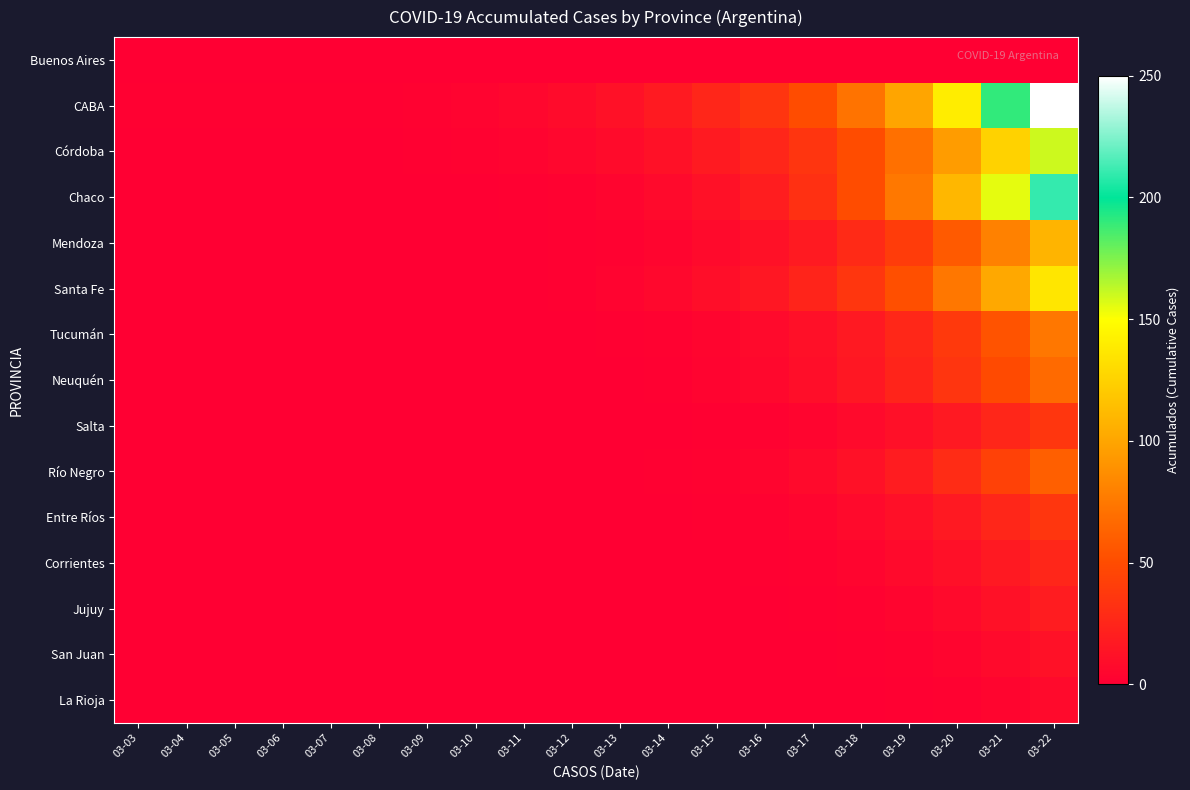

Reading left to right, what are all the values shown in this chart?

Buenos Aires: 03-03=0	03-04=0	03-05=0	03-06=0	03-07=0	03-08=0	03-09=0	03-10=0	03-11=0	03-12=0	03-13=0	03-14=0	03-15=0	03-16=0	03-17=0	03-18=0	03-19=0	03-20=0	03-21=0	03-22=0
CABA: 03-03=1	03-04=1	03-05=1	03-06=1	03-07=1	03-08=1	03-09=2	03-10=3	03-11=5	03-12=8	03-13=12	03-14=18	03-15=25	03-16=35	03-17=50	03-18=72	03-19=100	03-20=140	03-21=190	03-22=250
Córdoba: 03-03=0	03-04=0	03-05=0	03-06=0	03-07=0	03-08=0	03-09=1	03-10=2	03-11=3	03-12=5	03-13=8	03-14=12	03-15=18	03-16=25	03-17=35	03-18=50	03-19=70	03-20=95	03-21=125	03-22=160
Chaco: 03-03=0	03-04=0	03-05=0	03-06=0	03-07=0	03-08=0	03-09=0	03-10=0	03-11=1	03-12=2	03-13=4	03-14=7	03-15=12	03-16=20	03-17=32	03-18=50	03-19=75	03-20=110	03-21=155	03-22=210
Mendoza: 03-03=0	03-04=0	03-05=0	03-06=0	03-07=0	03-08=0	03-09=0	03-10=0	03-11=0	03-12=1	03-13=2	03-14=4	03-15=7	03-16=12	03-17=18	03-18=28	03-19=40	03-20=58	03-21=80	03-22=108
Santa Fe: 03-03=0	03-04=0	03-05=0	03-06=0	03-07=0	03-08=0	03-09=0	03-10=0	03-11=0	03-12=1	03-13=3	03-14=6	03-15=10	03-16=16	03-17=24	03-18=36	03-19=52	03-20=74	03-21=102	03-22=136
Tucumán: 03-03=0	03-04=0	03-05=0	03-06=0	03-07=0	03-08=0	03-09=0	03-10=0	03-11=0	03-12=0	03-13=1	03-14=2	03-15=4	03-16=7	03-17=11	03-18=17	03-19=26	03-20=38	03-21=54	03-22=74
Neuquén: 03-03=0	03-04=0	03-05=0	03-06=0	03-07=0	03-08=0	03-09=0	03-10=0	03-11=0	03-12=0	03-13=0	03-14=1	03-15=3	03-16=6	03-17=10	03-18=16	03-19=24	03-20=35	03-21=49	03-22=67
Salta: 03-03=0	03-04=0	03-05=0	03-06=0	03-07=0	03-08=0	03-09=0	03-10=0	03-11=0	03-12=0	03-13=0	03-14=0	03-15=1	03-16=2	03-17=4	03-18=7	03-19=11	03-20=17	03-21=25	03-22=36
Río Negro: 03-03=0	03-04=0	03-05=0	03-06=0	03-07=0	03-08=0	03-09=0	03-10=0	03-11=0	03-12=0	03-13=0	03-14=1	03-15=2	03-16=4	03-17=7	03-18=12	03-19=19	03-20=29	03-21=43	03-22=61
Entre Ríos: 03-03=0	03-04=0	03-05=0	03-06=0	03-07=0	03-08=0	03-09=0	03-10=0	03-11=0	03-12=0	03-13=0	03-14=0	03-15=1	03-16=2	03-17=4	03-18=7	03-19=11	03-20=17	03-21=25	03-22=36
Corrientes: 03-03=0	03-04=0	03-05=0	03-06=0	03-07=0	03-08=0	03-09=0	03-10=0	03-11=0	03-12=0	03-13=0	03-14=0	03-15=0	03-16=1	03-17=2	03-18=4	03-19=7	03-20=11	03-21=17	03-22=25
Jujuy: 03-03=0	03-04=0	03-05=0	03-06=0	03-07=0	03-08=0	03-09=0	03-10=0	03-11=0	03-12=0	03-13=0	03-14=0	03-15=0	03-16=0	03-17=1	03-18=2	03-19=4	03-20=7	03-21=12	03-22=19
San Juan: 03-03=0	03-04=0	03-05=0	03-06=0	03-07=0	03-08=0	03-09=0	03-10=0	03-11=0	03-12=0	03-13=0	03-14=0	03-15=0	03-16=0	03-17=0	03-18=1	03-19=2	03-20=4	03-21=7	03-22=12
La Rioja: 03-03=0	03-04=0	03-05=0	03-06=0	03-07=0	03-08=0	03-09=0	03-10=0	03-11=0	03-12=0	03-13=0	03-14=0	03-15=0	03-16=0	03-17=0	03-18=0	03-19=1	03-20=2	03-21=4	03-22=7